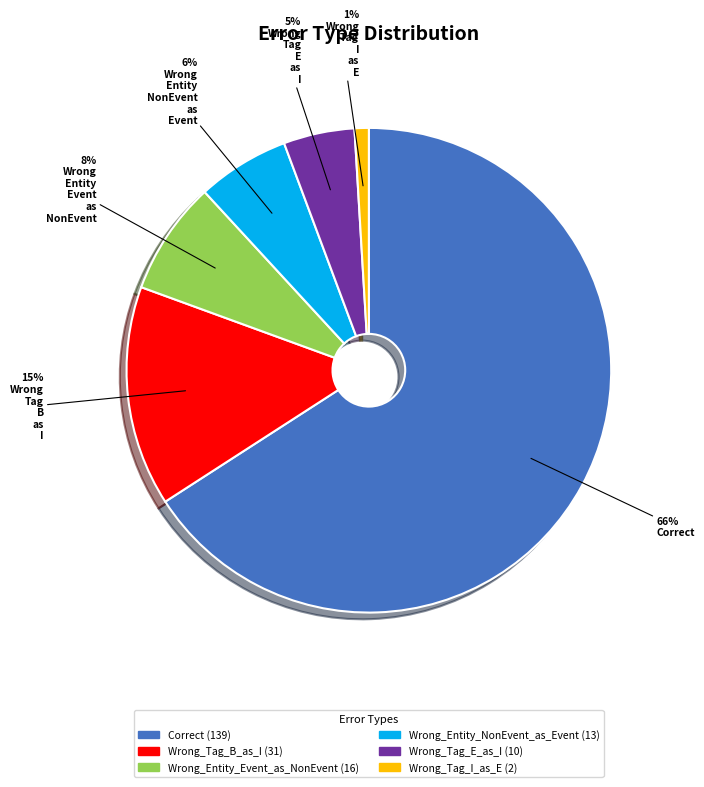

Do Wrong_Entity_NonEvent_as_Event and Wrong_Tag_E_as_I together represent more than half of the pie?

No